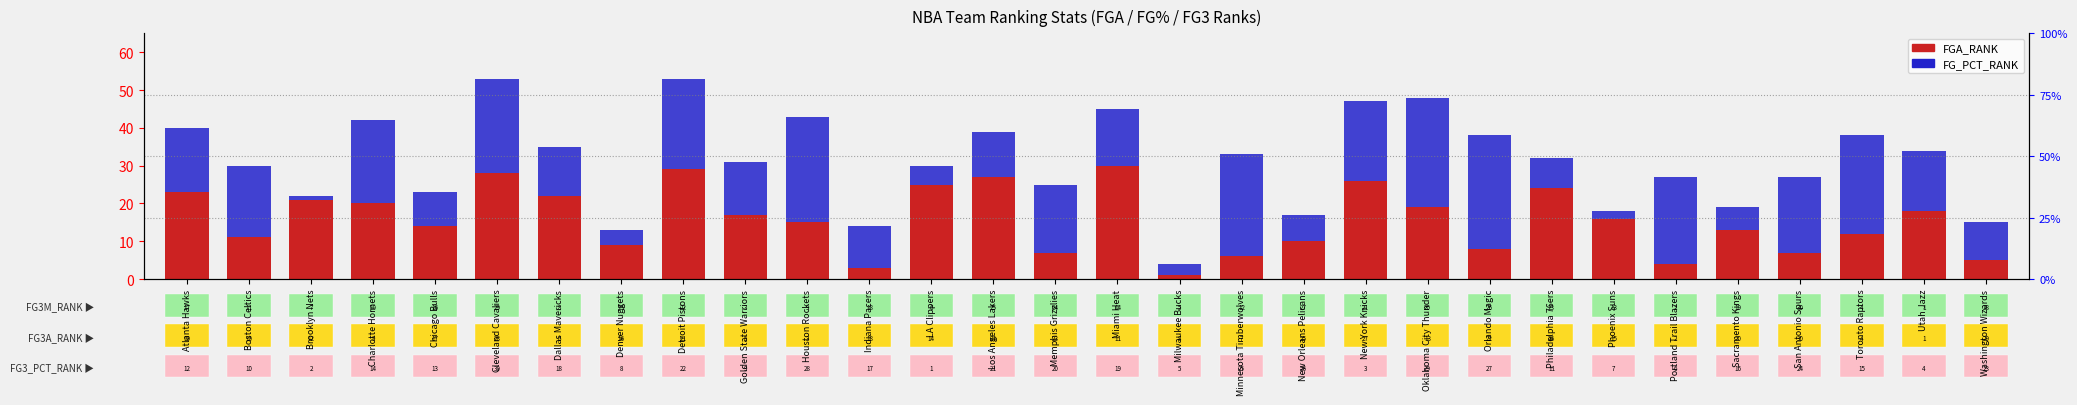

What is the maximum value shown in the chart?

30